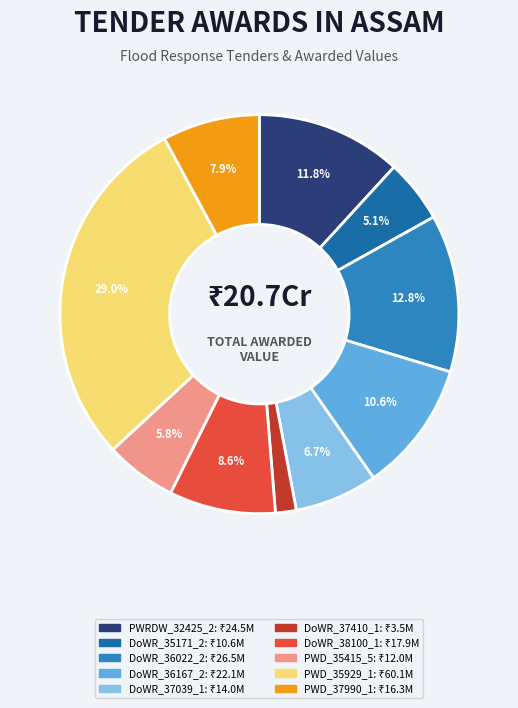

Is there any slice that represents more than half of the pie?

No